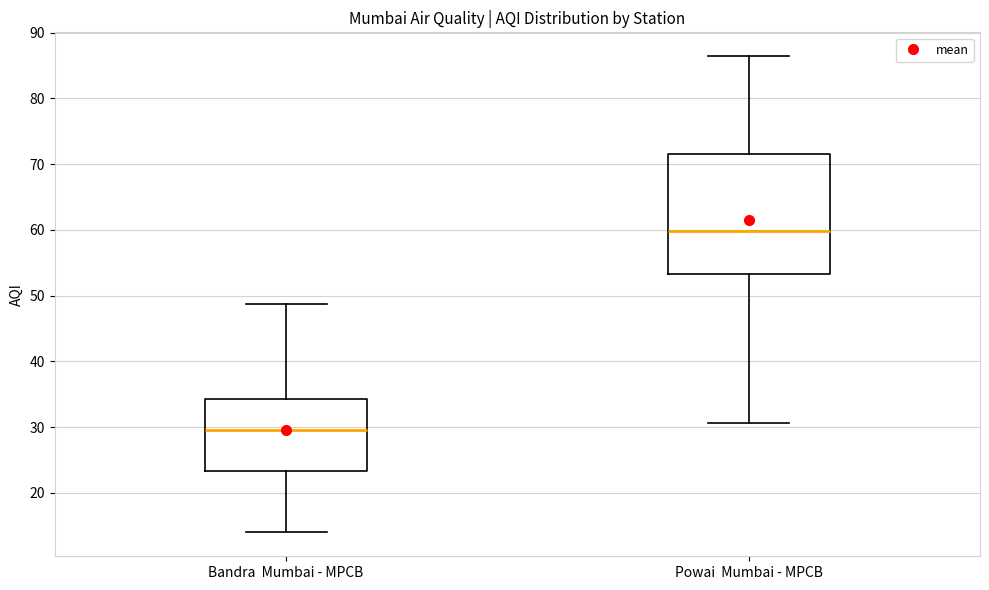

Reading left to right, transcribe this box plot: for each box, give where its median line is, the range the box spans, and where its two whiskers end, as read against the y-axis. The values are not printed on the chart, so give them approximately, as read against the axis.

Bandra Mumbai - MPCB: median 30, box 23 to 34, whiskers 14 to 49
Powai Mumbai - MPCB: median 60, box 53 to 72, whiskers 31 to 86